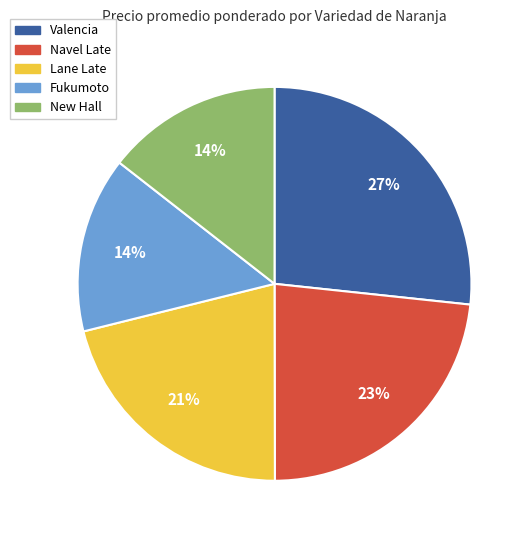

Between Navel Late and Lane Late, which is larger?

Navel Late